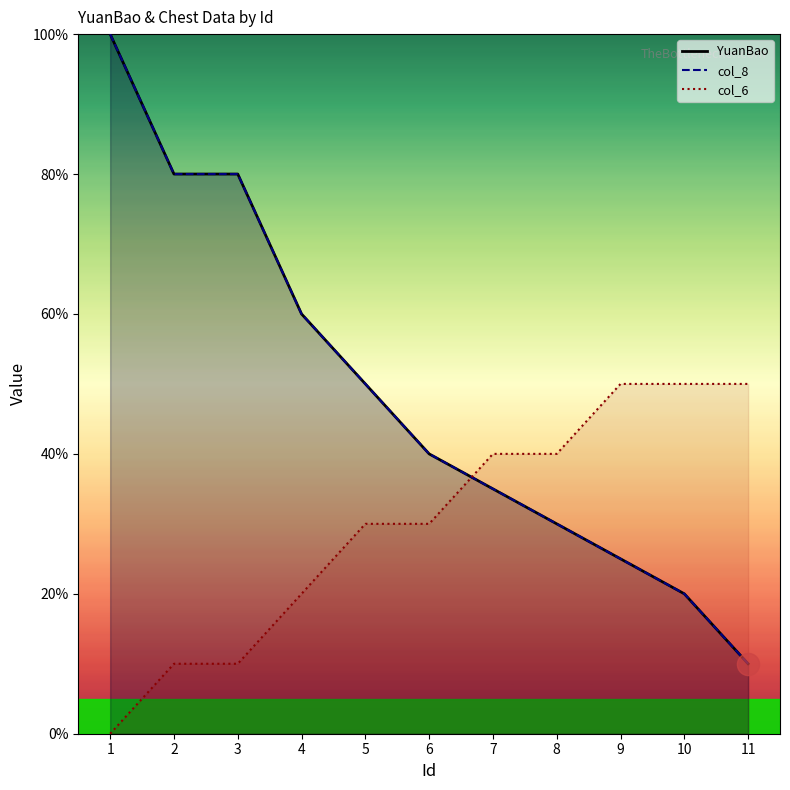

At how many categories does at least one series exceed 99?

1